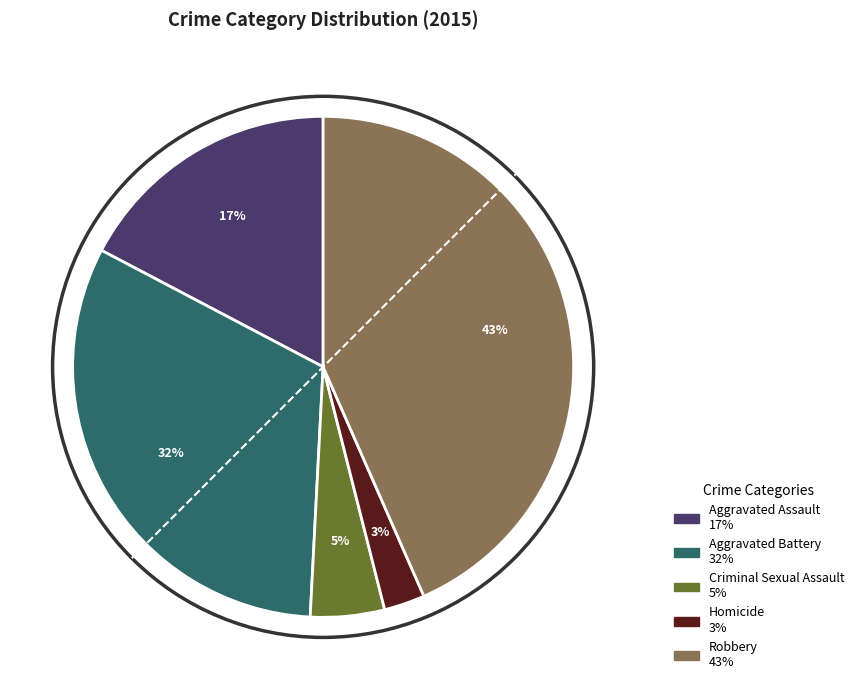

Which has a higher value, Aggravated Assault or Criminal Sexual Assault?

Aggravated Assault